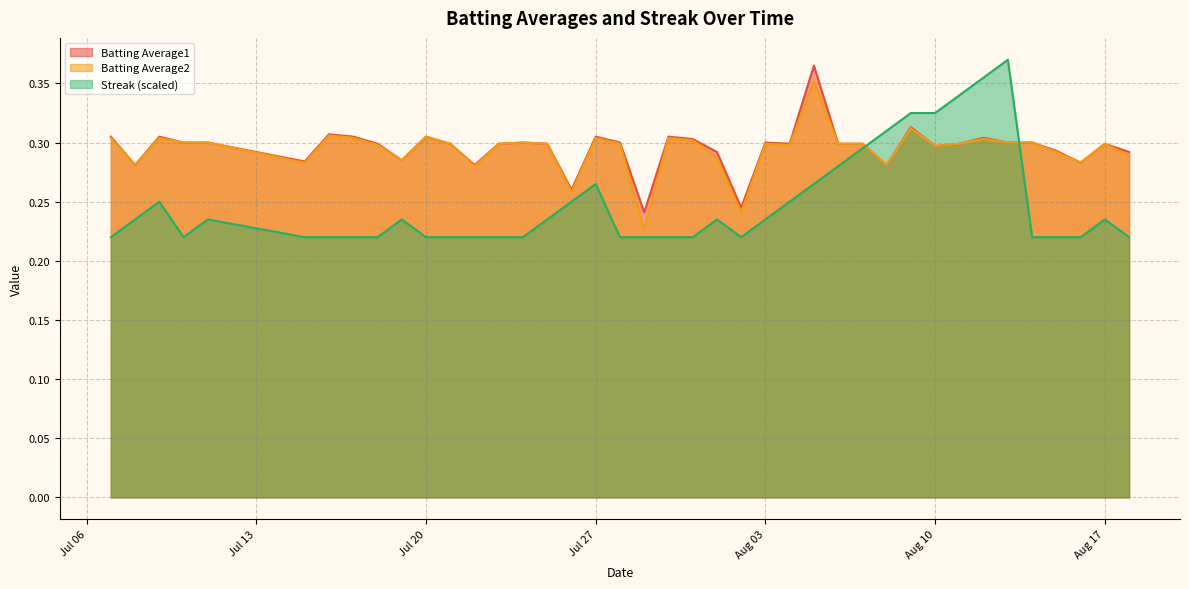

How many Batting Average1 values are between 0 and 1?

40